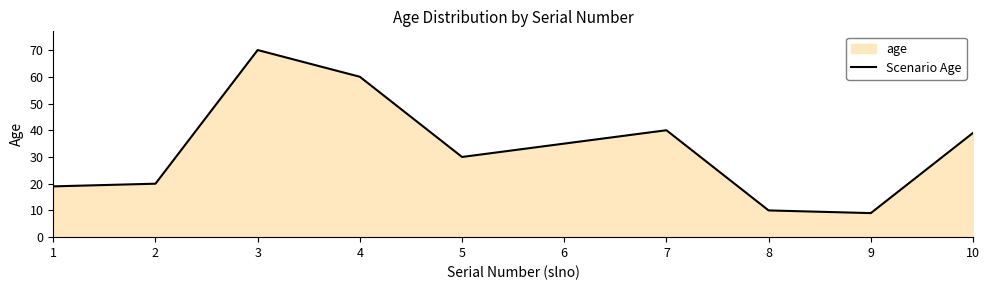

How many categories are shown in the chart?

10